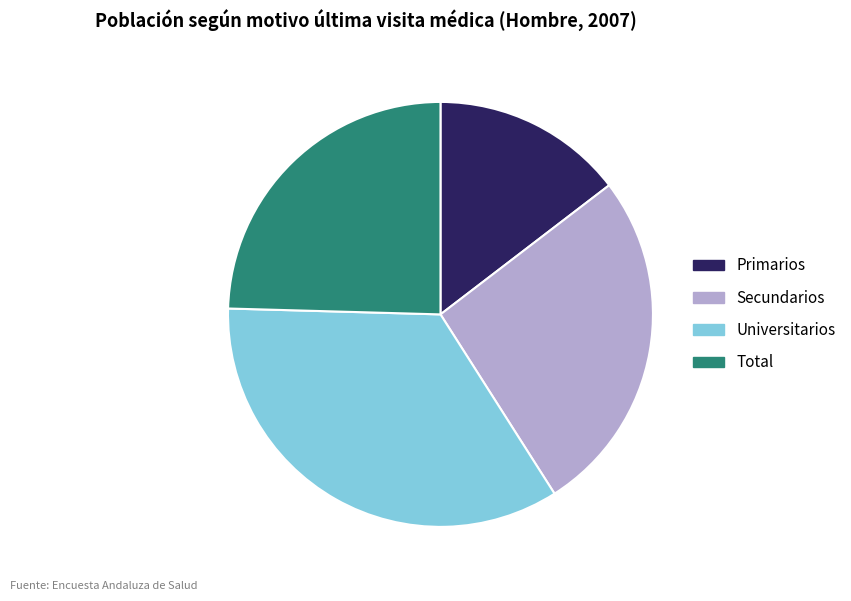

Which has a higher value, Primarios or Universitarios?

Universitarios